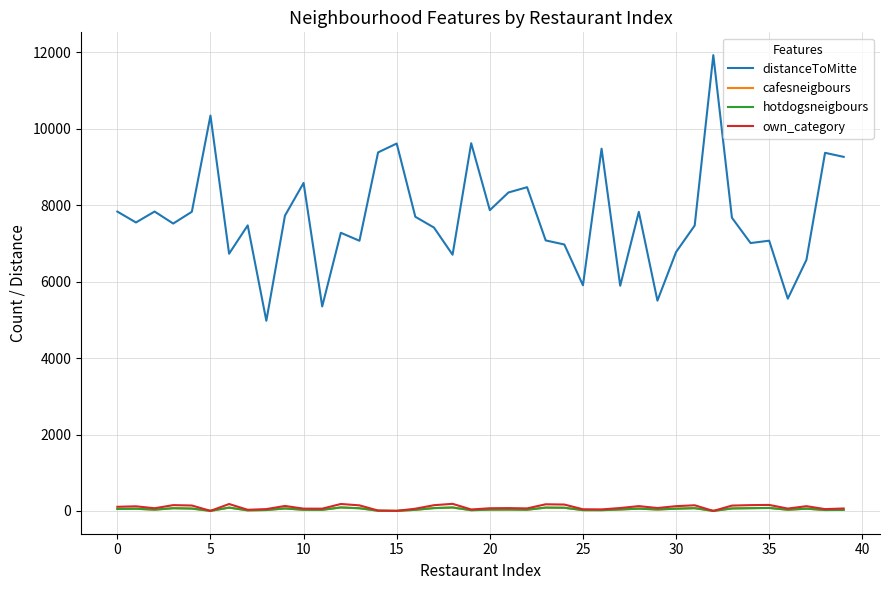

Does the chart display data point markers on the line(s)?

No